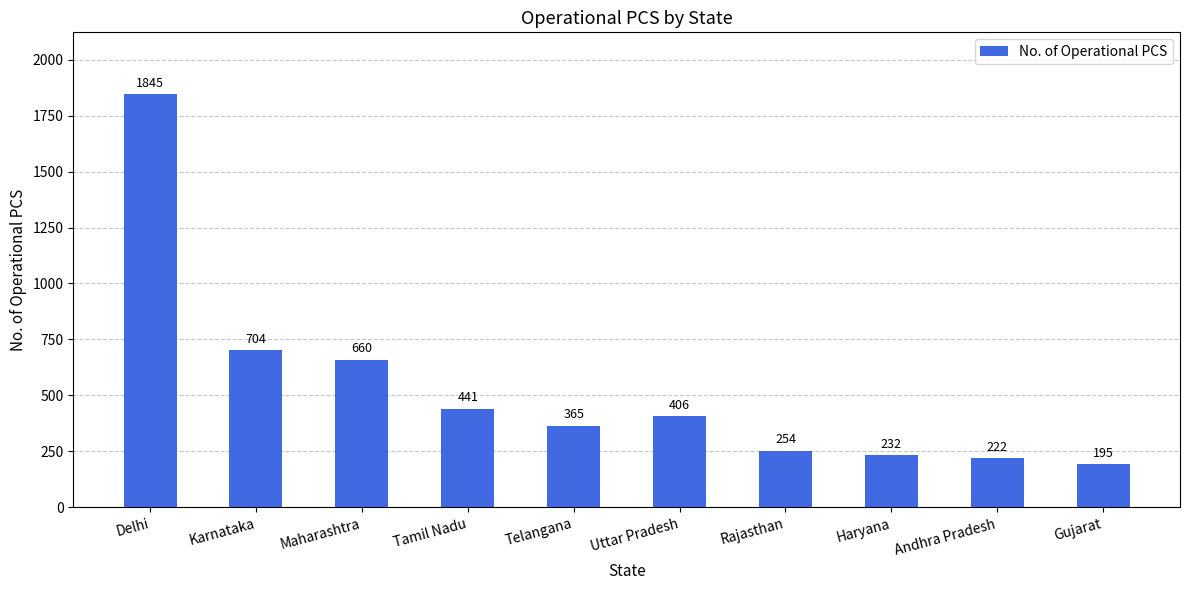

At which label is the value closest to 1020?

Karnataka